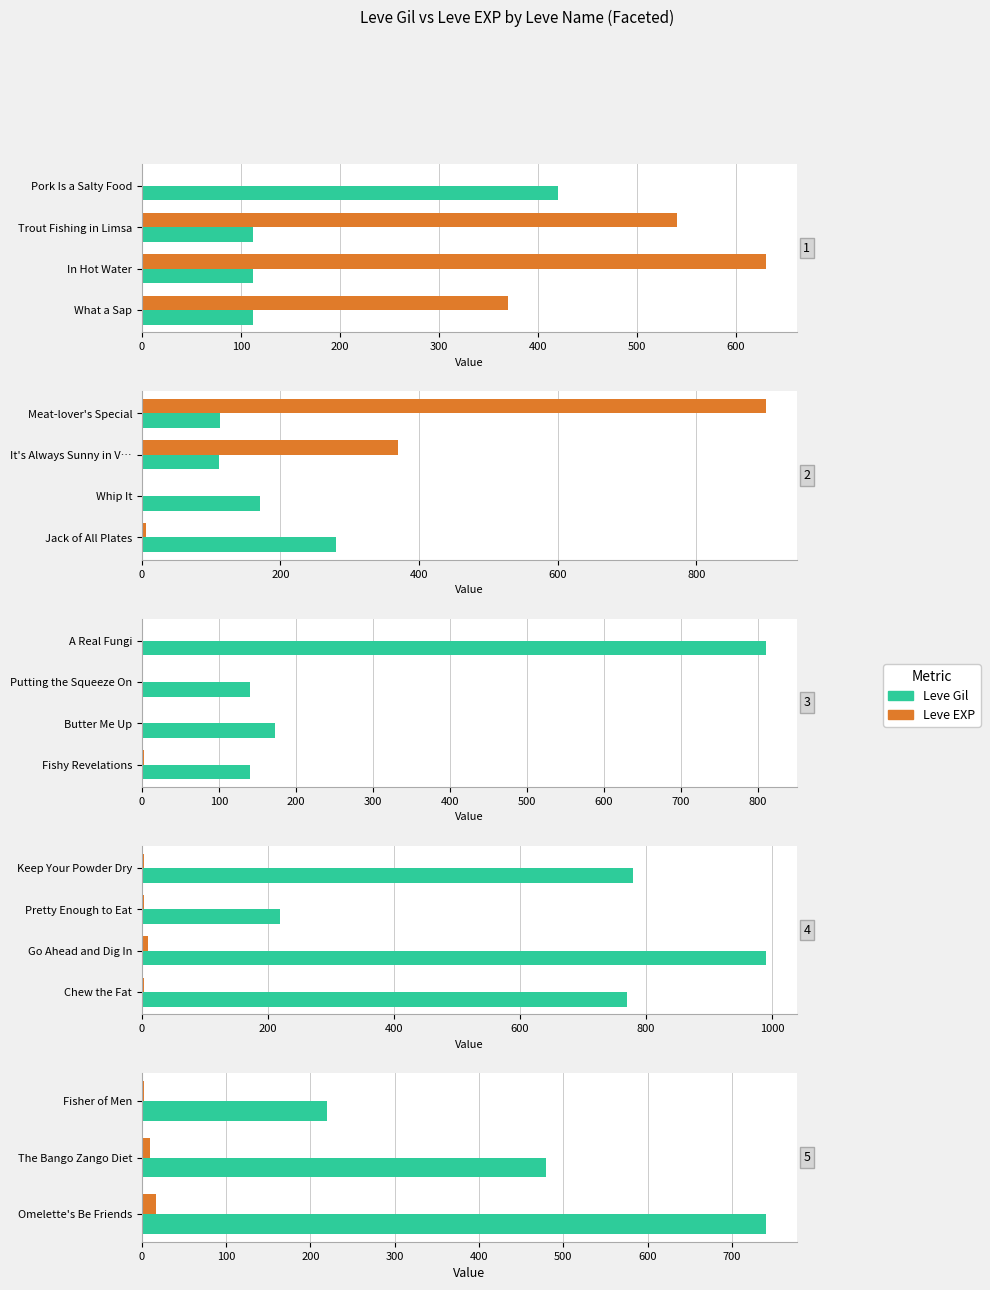

Is it true that Leve EXP equals 4 at Fisher of Men?

False